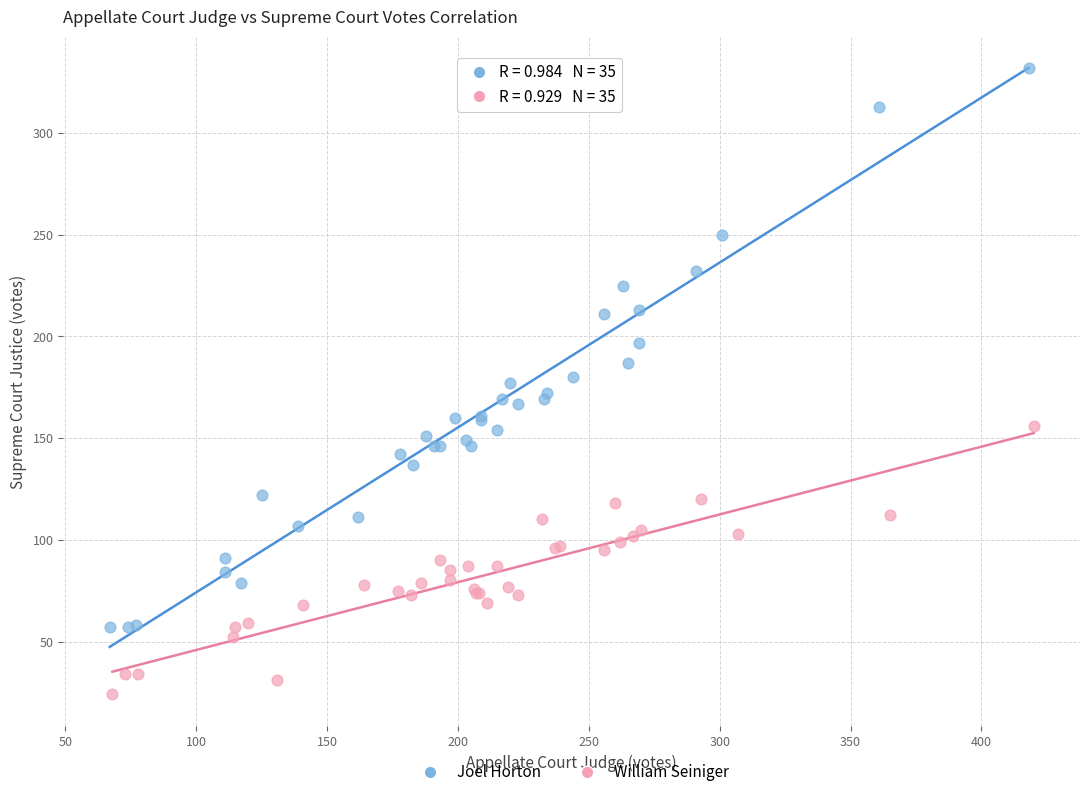

Which series has the widest spread of Y values?

Joel Horton